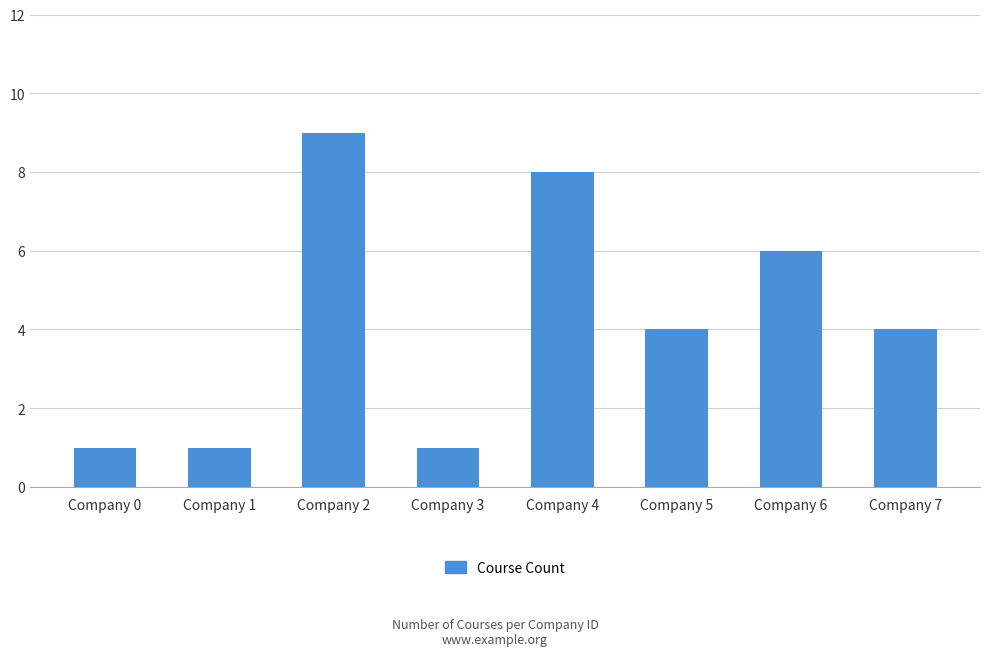

What is the greatest value displayed?

9